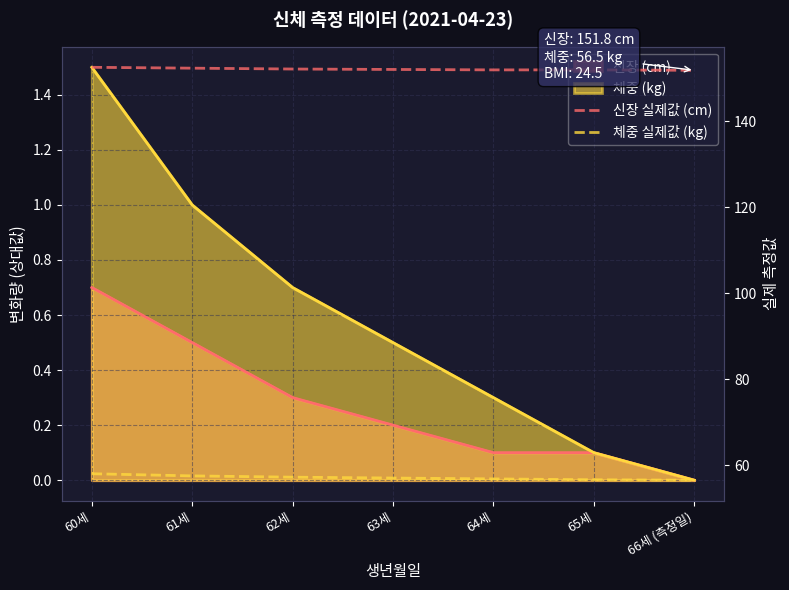

Does the chart display data point markers on the line(s)?

No